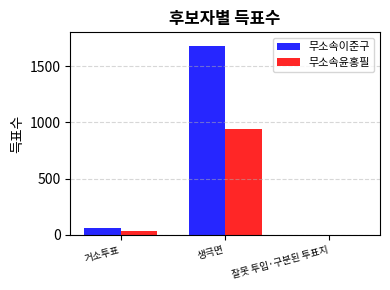

How many values in 무소속윤홍필 are above zero?

2